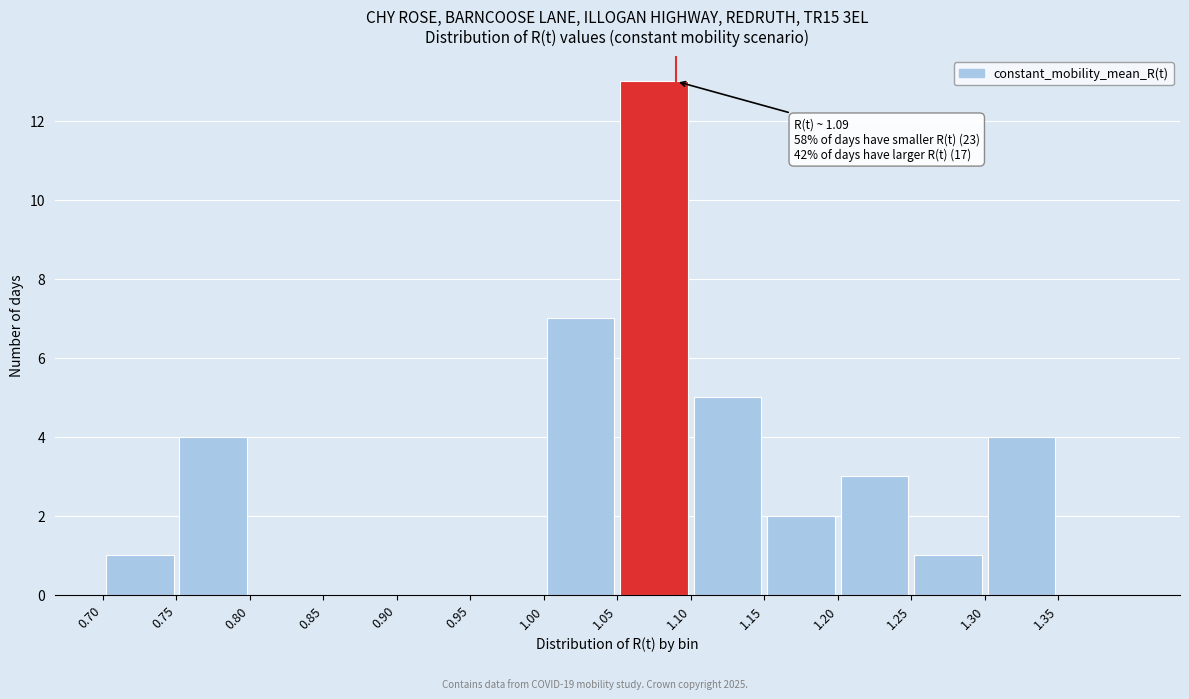

Over which range of the x-axis is the bar tallest?

1.05 to 1.10